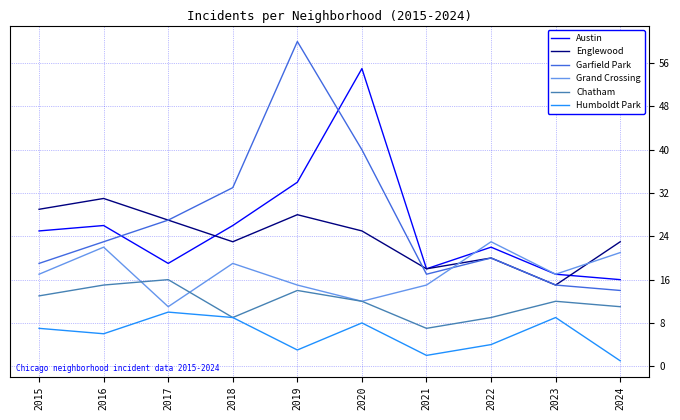

Between 2017 and 2022, which series saw the biggest shift?

Grand Crossing